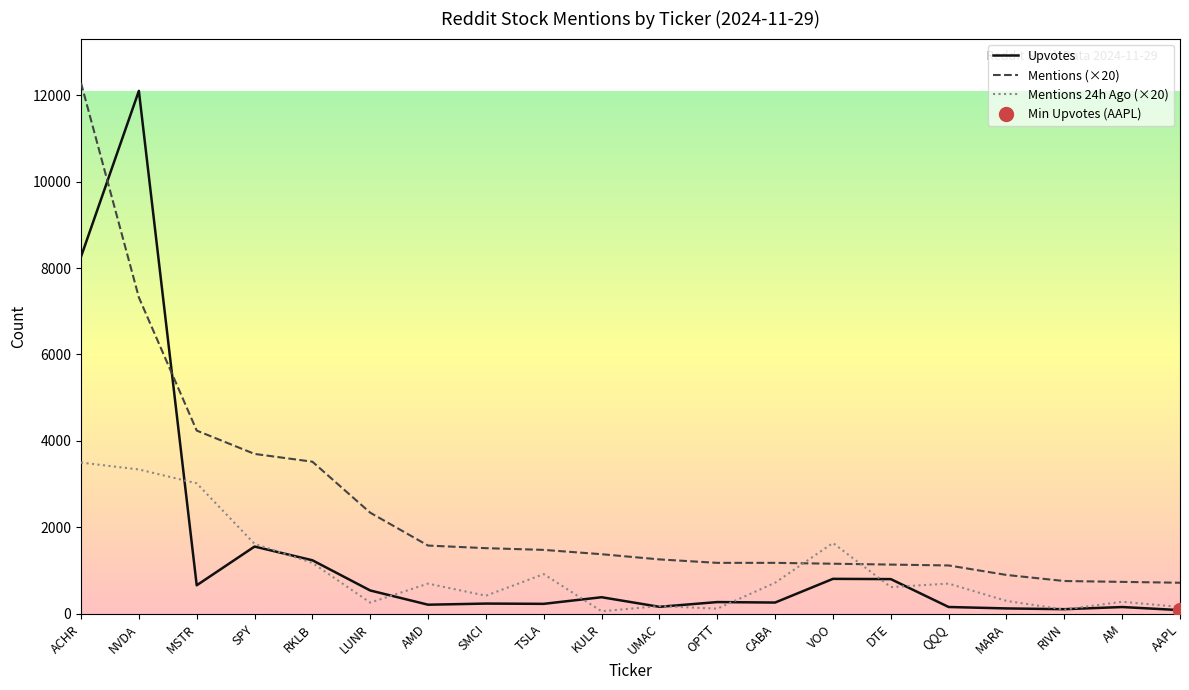

Rank the series by their maximum value, from highest to lowest.

Mentions, Upvotes, Mentions 24h Ago